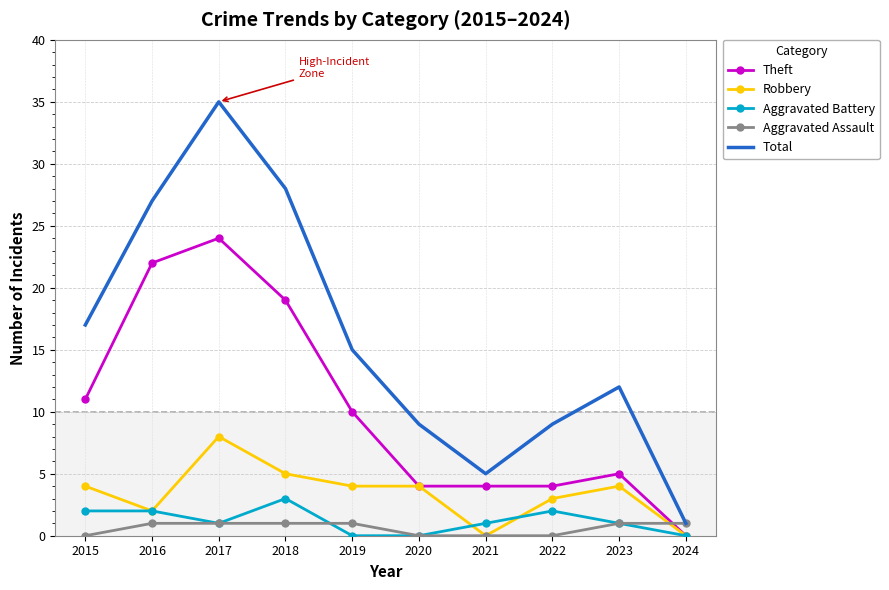

What is the maximum value for Aggravated Assault?

1